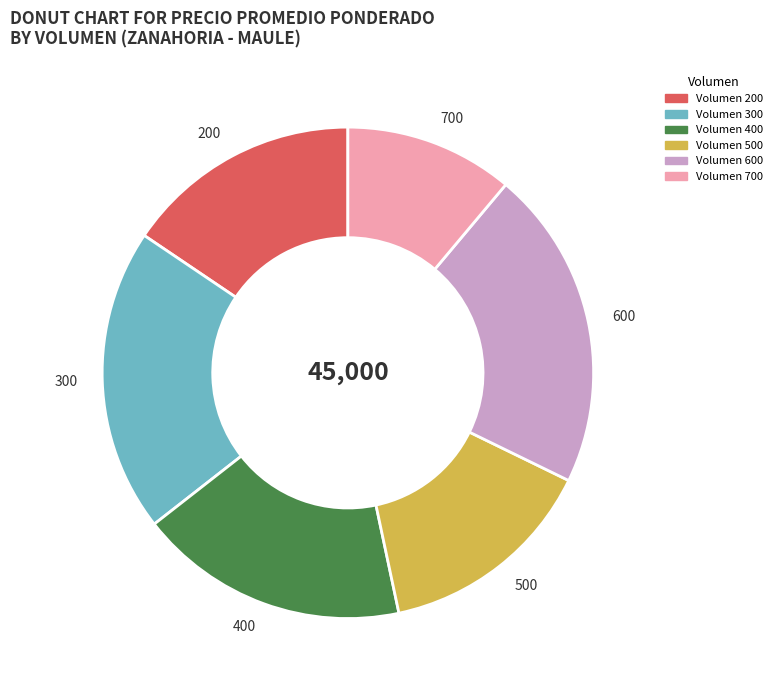

True or false: Volumen 500 accounts for 25% of the total.

False